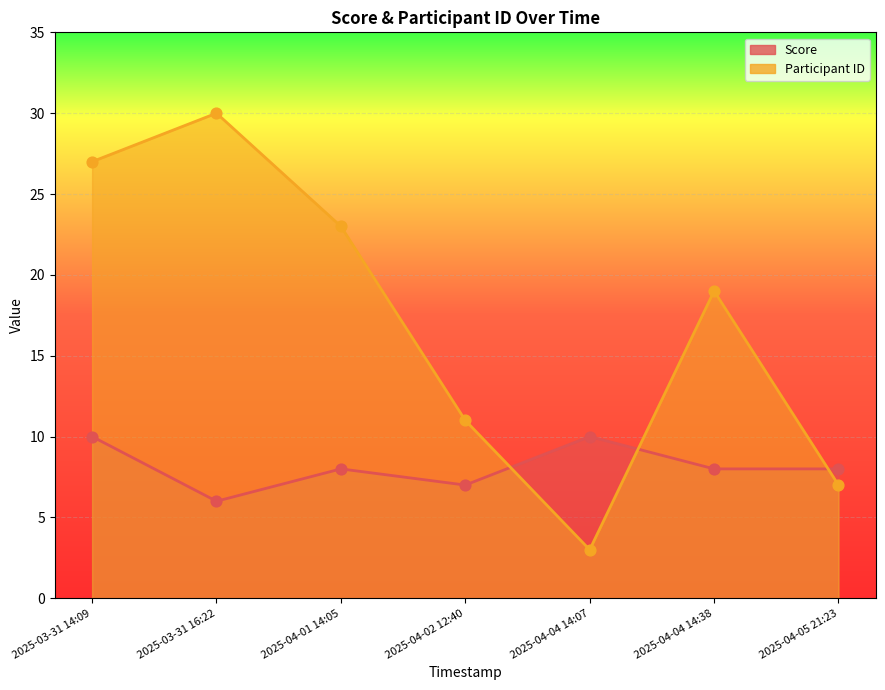

Is the value of Score at 2025-04-02 12:40 greater than the value of Participant ID at 2025-04-04 14:38?

No